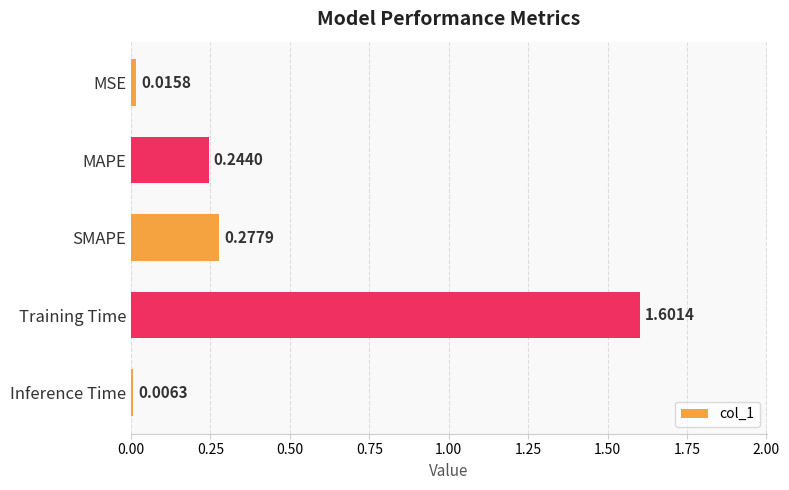

What is the label of the 5th bar from the top?

Inference Time